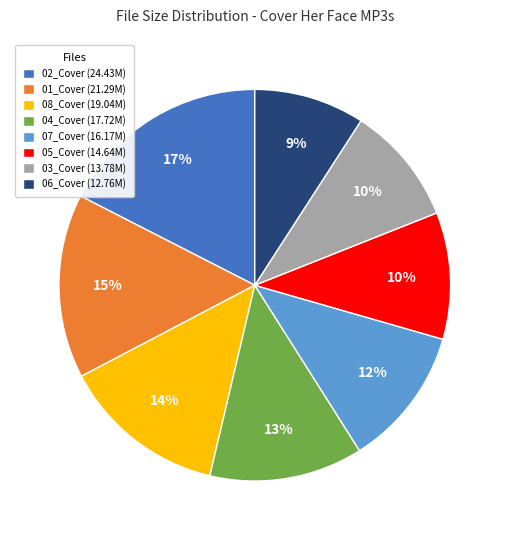

Is there a majority slice in this chart?

No